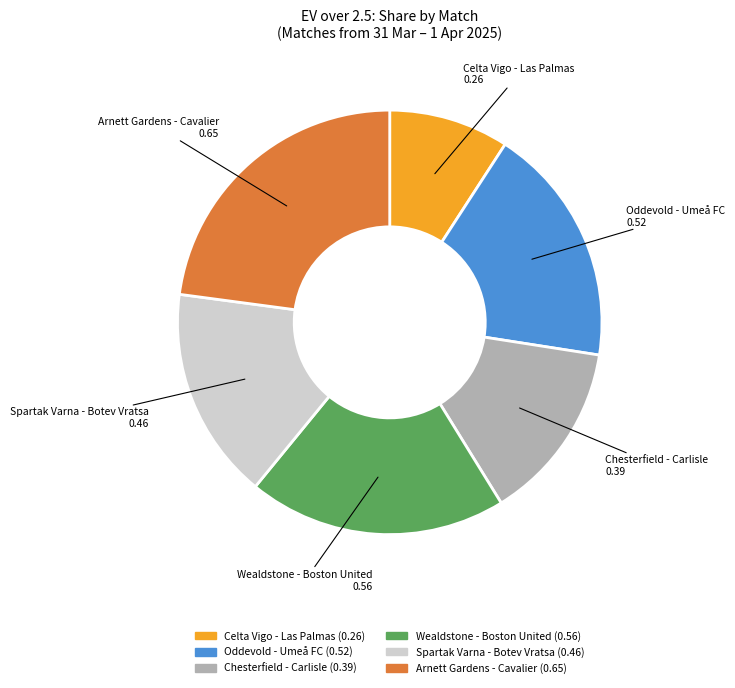

True or false: Spartak Varna - Botev Vratsa accounts for 16% of the total.

True